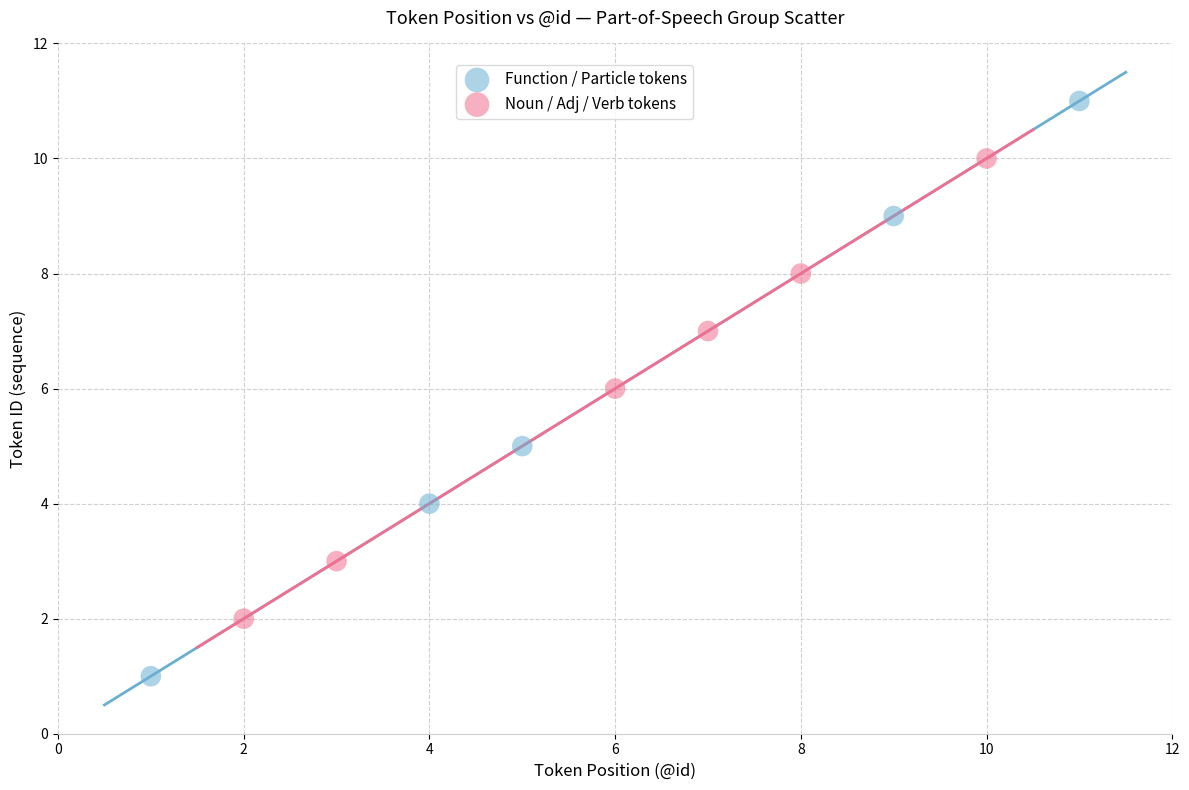

Which series has the largest Y range (max minus min)?

Function / Particle tokens